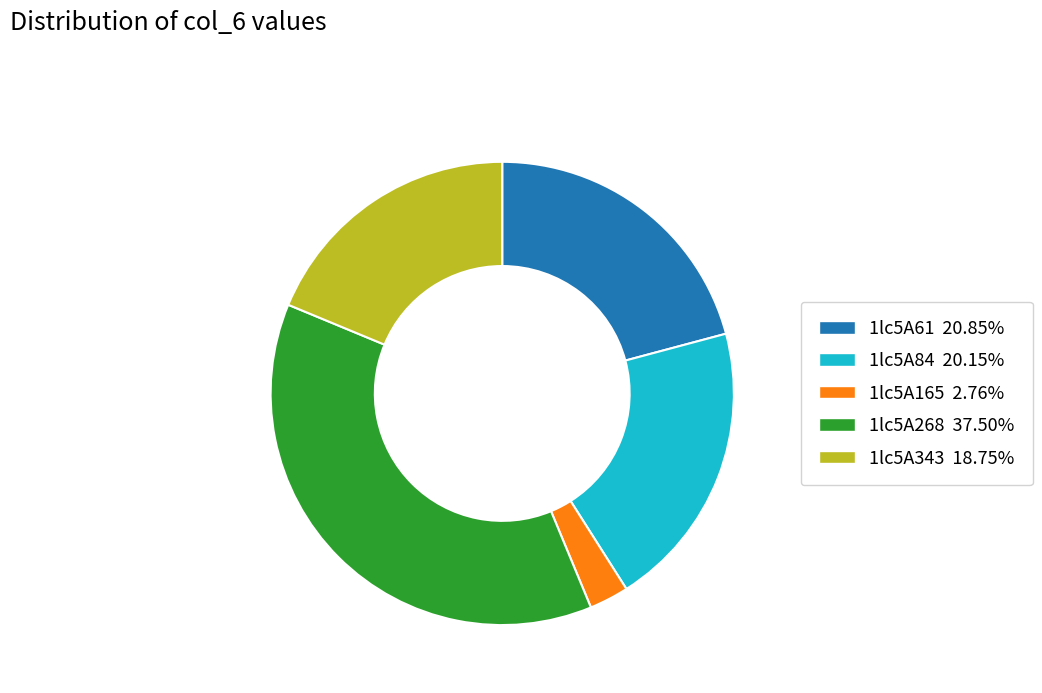

Which has a higher value, 1lc5A165 or 1lc5A343?

1lc5A343